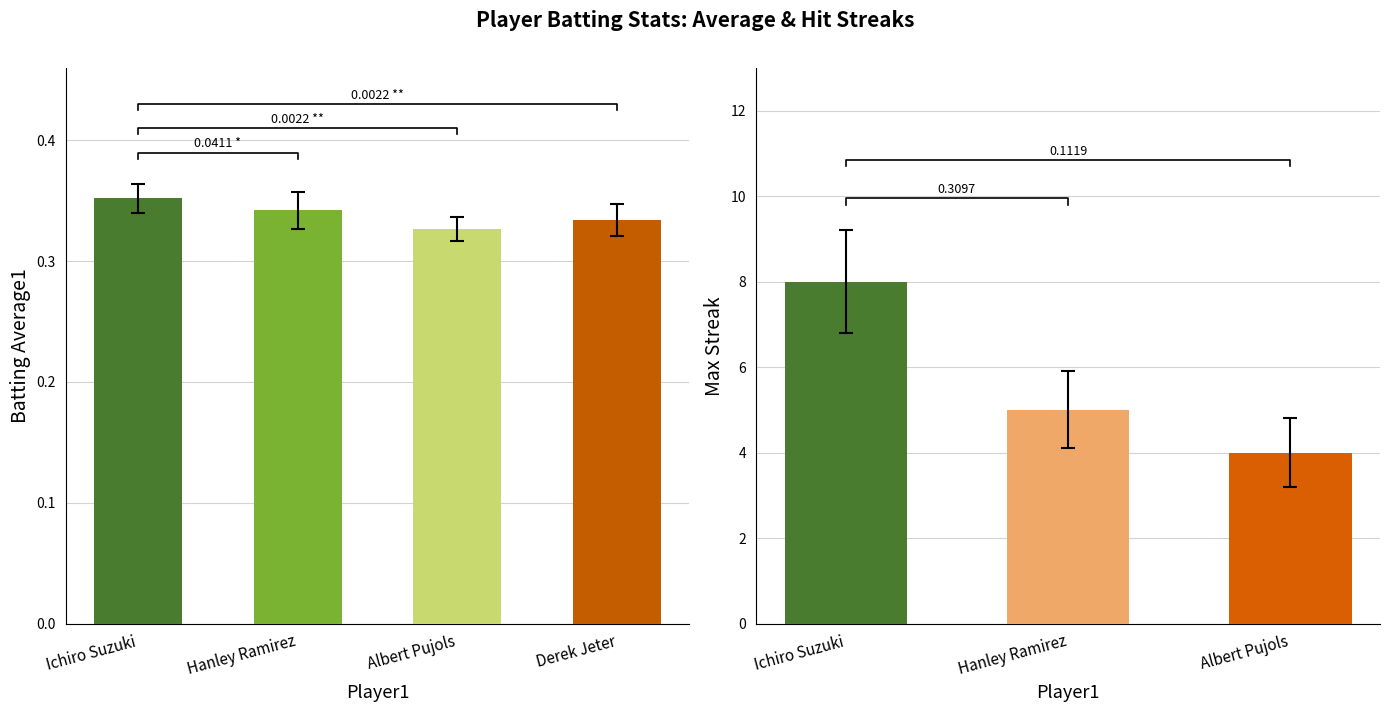

Between Ichiro Suzuki and Hanley Ramirez, which is larger?

Ichiro Suzuki